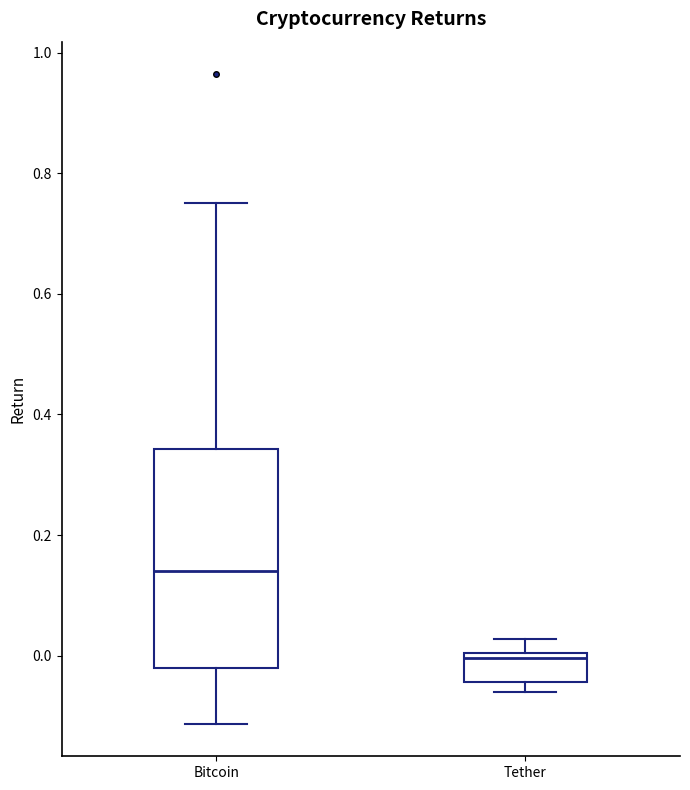

Reading left to right, read every box against the y-axis: the position of its median line, the range the box covers, and the ends of its whiskers. The values are not printed on the chart, so give them approximately, as read against the axis.

Bitcoin: median 0.14, box -0.02 to 0.34, whiskers -0.12 to 0.76
Tether: median 0.00 (just below the box's upper edge), box -0.04 to 0.00, whiskers -0.06 to 0.02